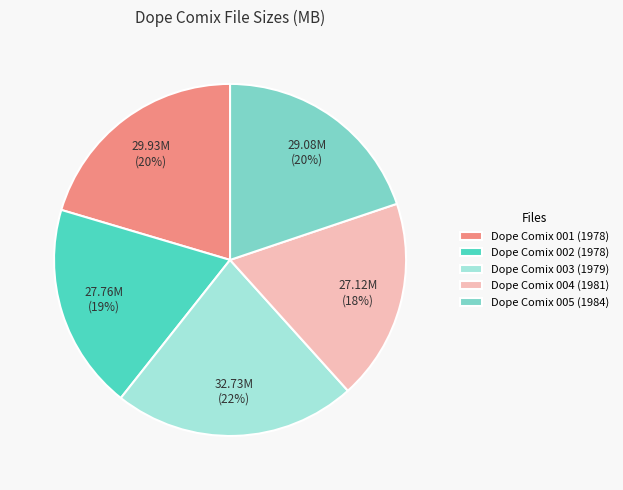

Do Dope Comix 001 (1978) and Dope Comix 004 (1981) together represent more than half of the pie?

No